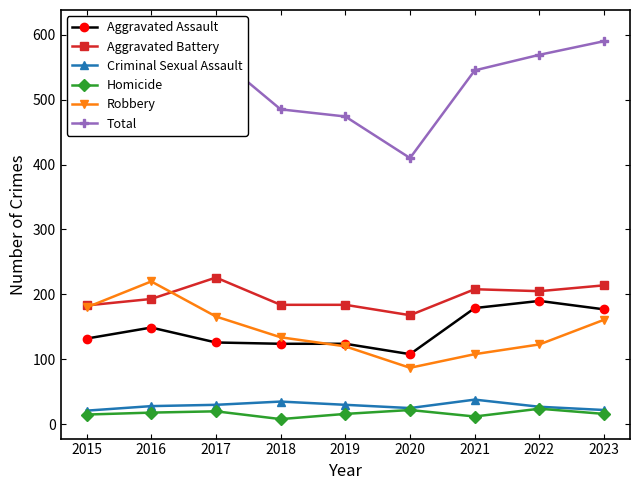

At how many categories does at least one series exceed 391?

9